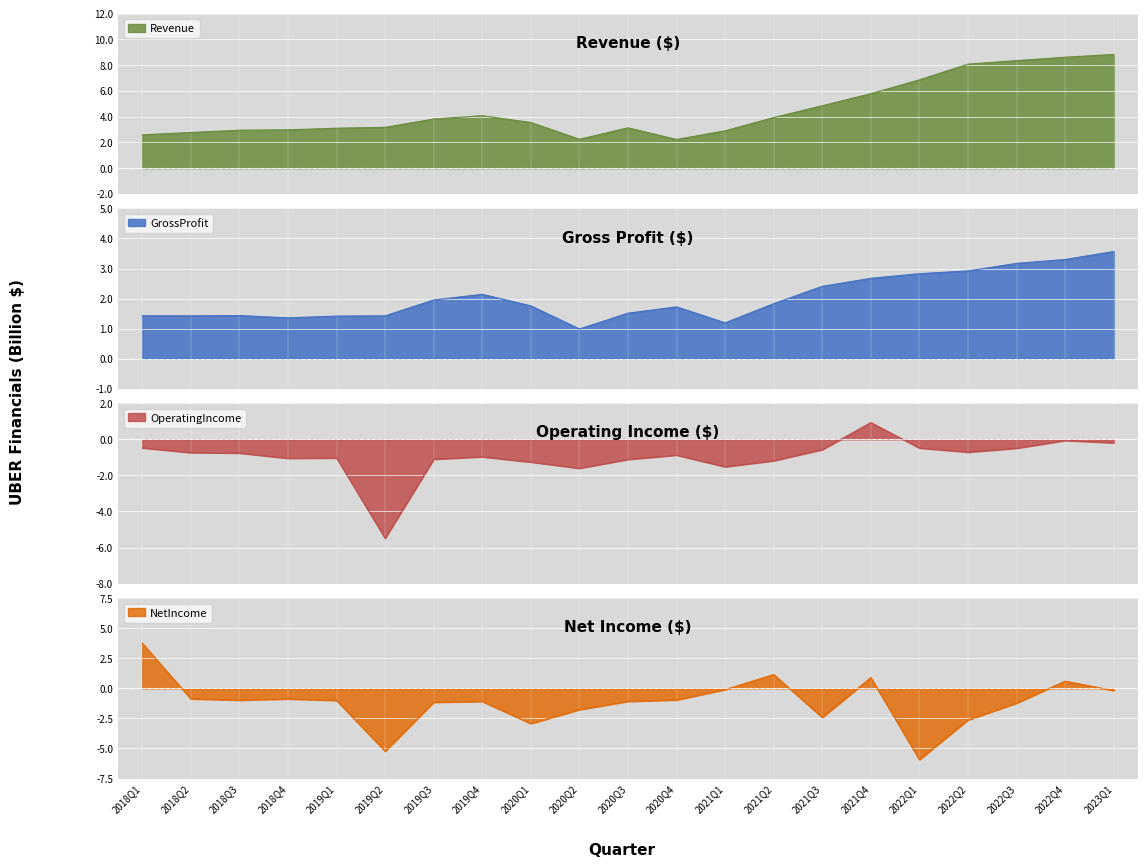

Reading left to right, what are all the values shown in this chart?

Revenue: 2.6	2.8	2.9	3.0	3.1	3.2	3.8	4.1	3.5	2.2	3.1	2.2	2.9	3.9	4.8	5.8	6.9	8.1	8.3	8.6	8.8
GrossProfit: 1.4	1.4	1.4	1.4	1.4	1.4	2.0	2.1	1.8	1.0	1.5	1.7	1.2	1.8	2.4	2.7	2.8	2.9	3.2	3.3	3.6
OperatingIncome: -0.5	-0.7	-0.8	-1.1	-1.0	-5.5	-1.1	-1.0	-1.3	-1.6	-1.1	-0.9	-1.5	-1.2	-0.6	0.9	-0.5	-0.7	-0.5	-0.1	-0.2
NetIncome: 3.7	-0.9	-1.0	-0.9	-1.0	-5.2	-1.2	-1.1	-2.9	-1.8	-1.1	-1.0	-0.1	1.1	-2.4	0.9	-5.9	-2.6	-1.2	0.6	-0.2